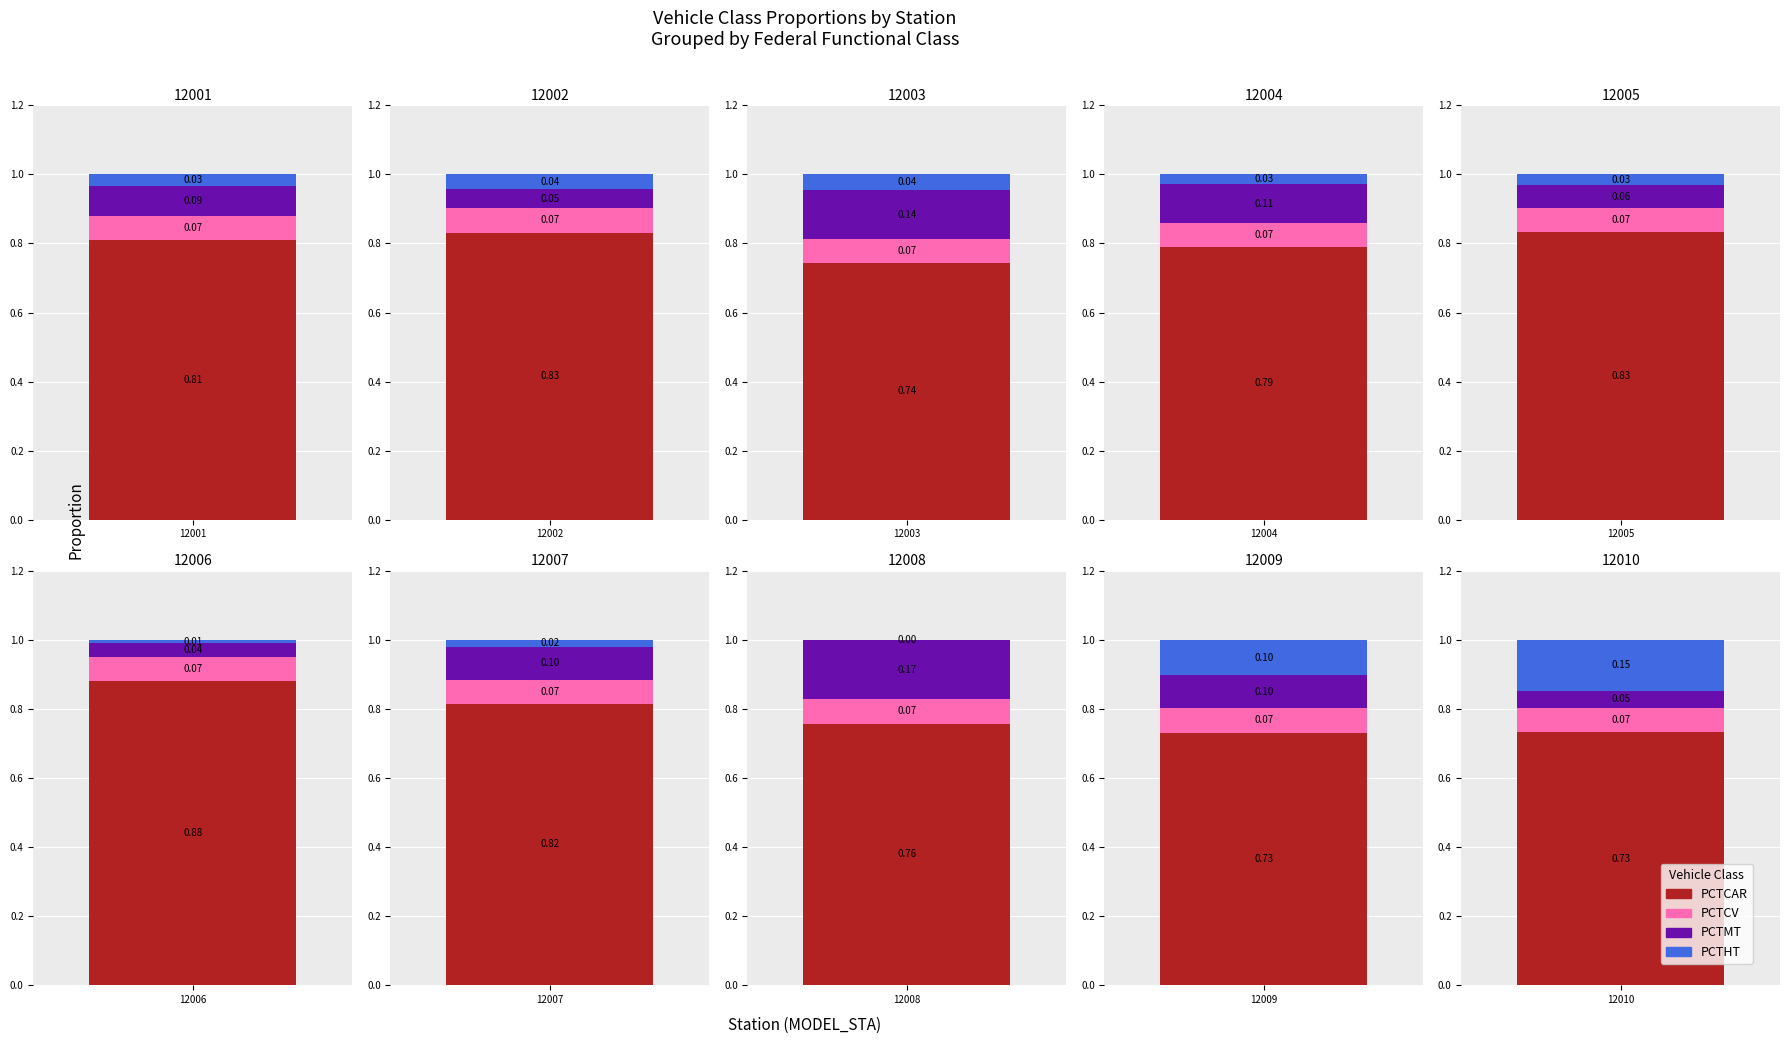

Reading left to right, transcribe all the data shown in this chart.

PCTCAR: 0.8	0.8	0.7	0.8	0.8	0.9	0.8	0.8	0.7	0.7
PCTCV: 0.1	0.1	0.1	0.1	0.1	0.1	0.1	0.1	0.1	0.1
PCTMT: 0.1	0.1	0.1	0.1	0.1	0.0	0.1	0.2	0.1	0.1
PCTHT: 0.0	0.0	0.0	0.0	0.0	0.0	0.0	0.0	0.1	0.1